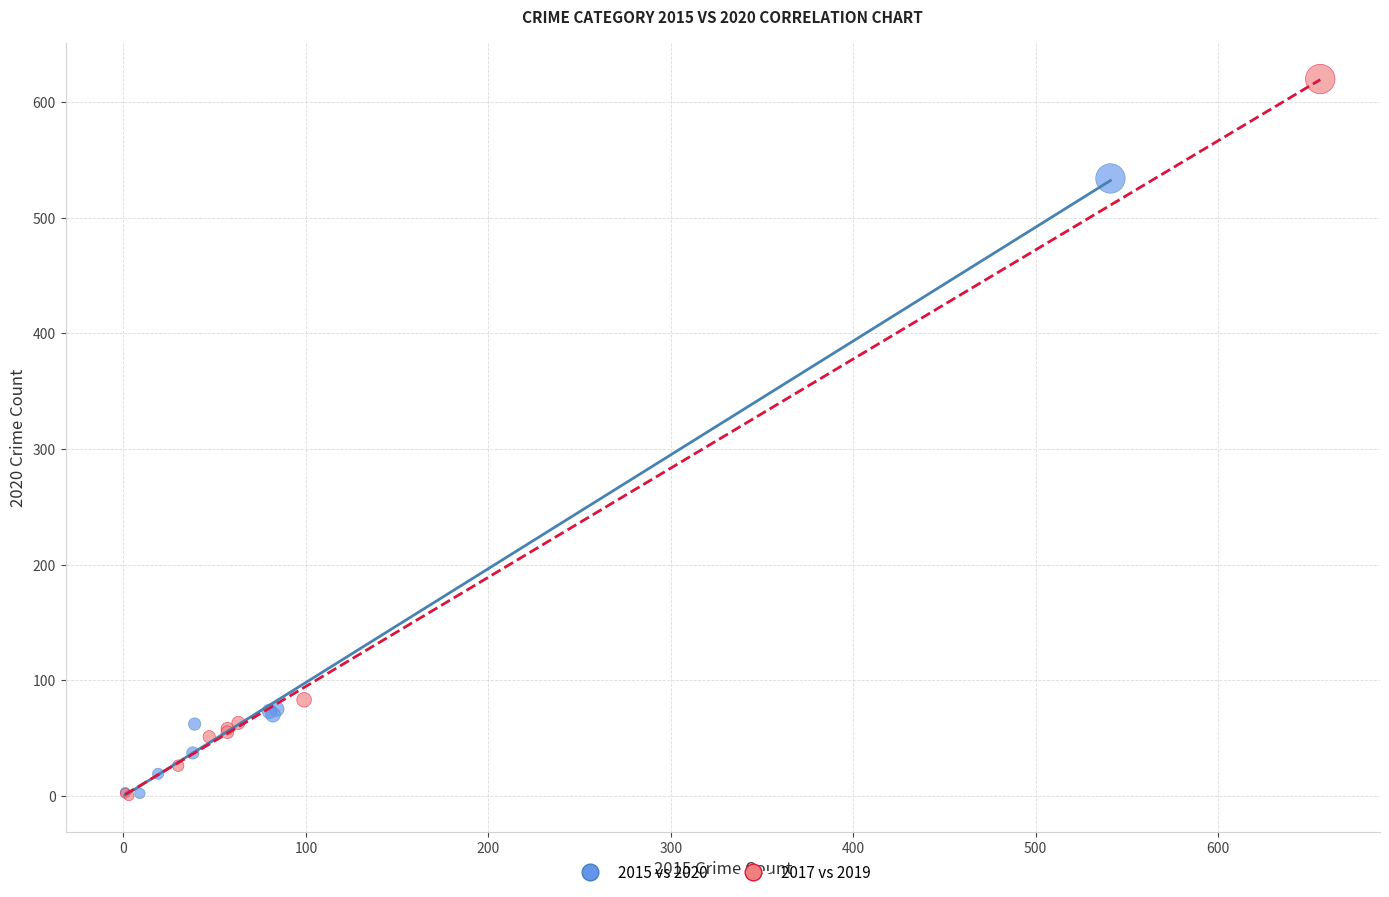

Which series has the largest Y range (max minus min)?

2017 vs 2019